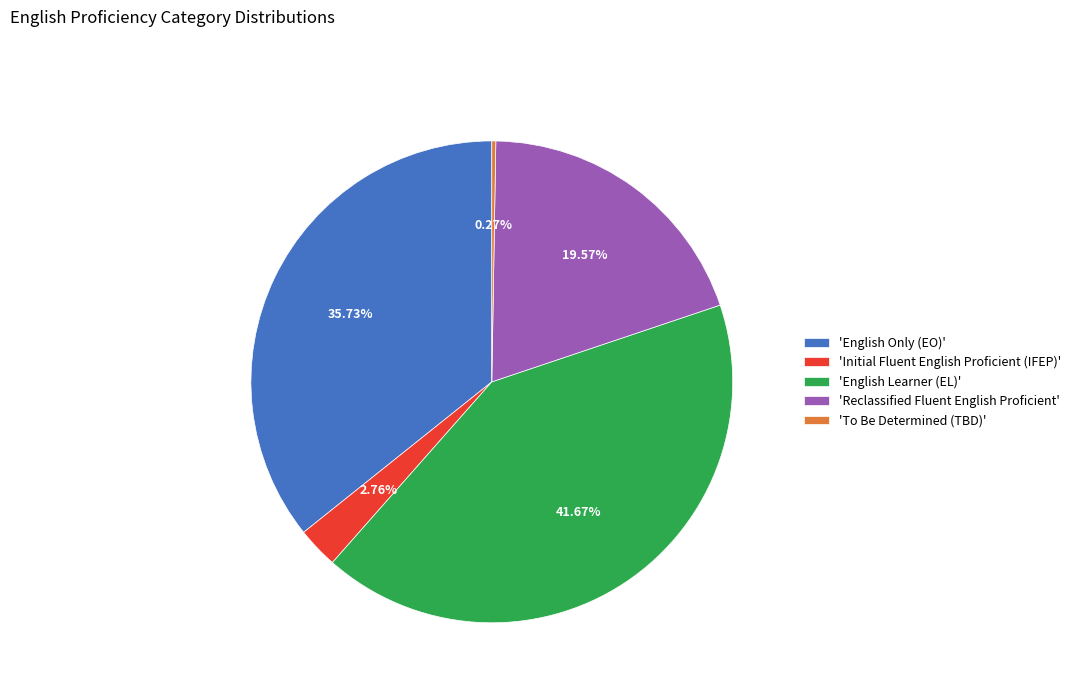

Between 'English Learner (EL)' and 'English Only (EO)', which is larger?

'English Learner (EL)'